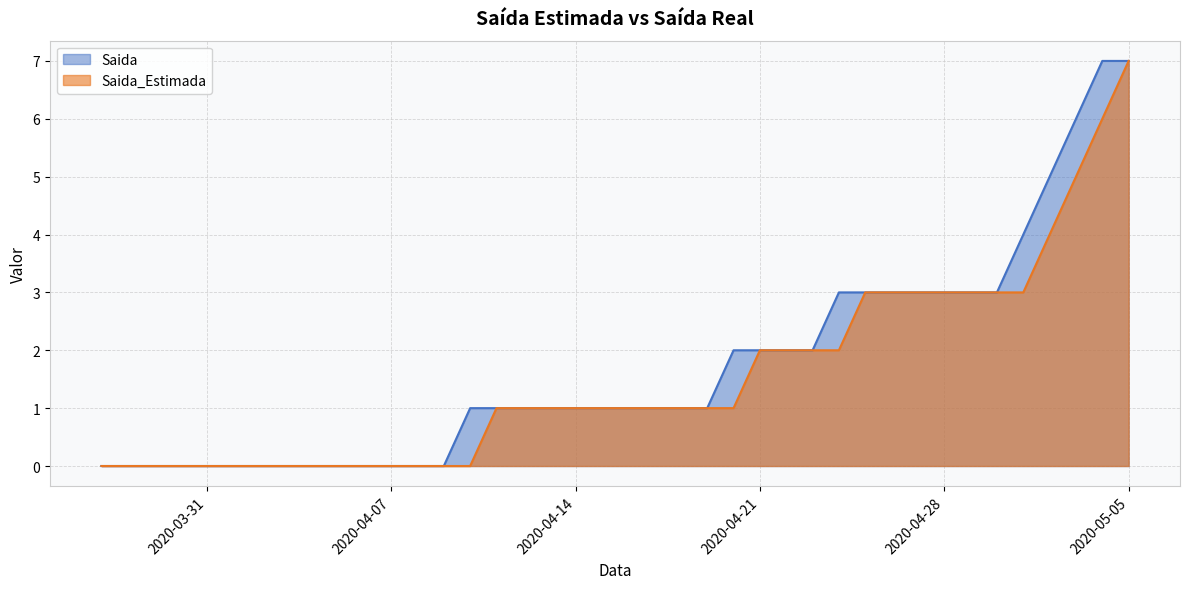

At which category is the sum across all series the highest?

2020-05-05